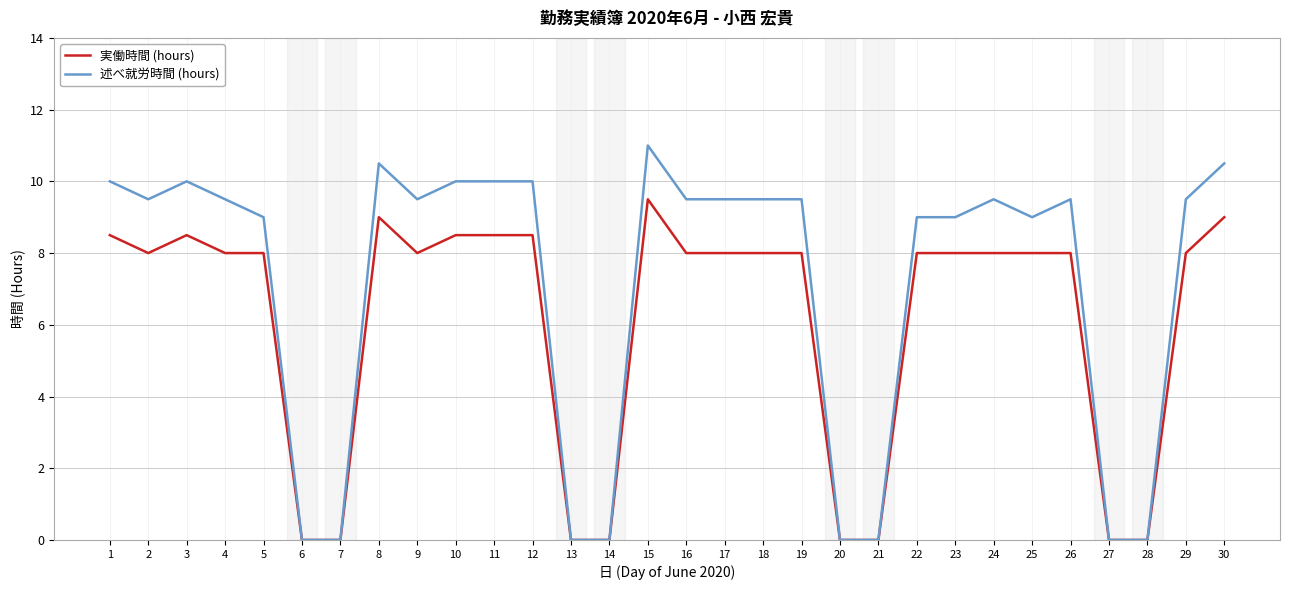

Which series changed the most between 18 and 28?

述べ就労時間 (hours)